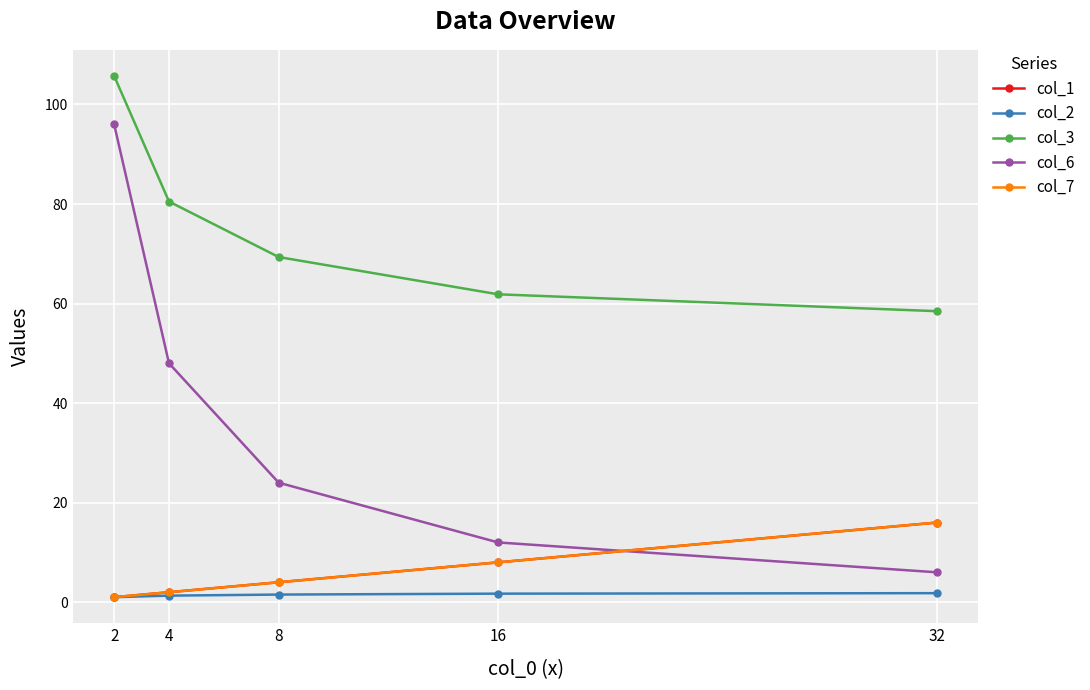

Does the chart have visible grid lines?

Yes